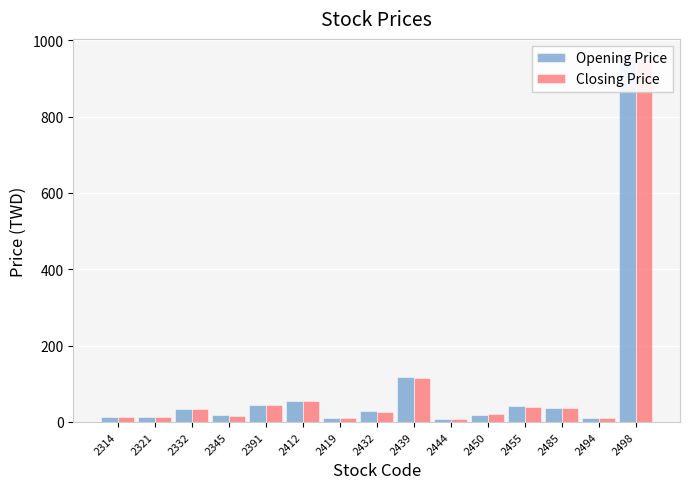

Which series has the largest total across all categories?

Opening Price